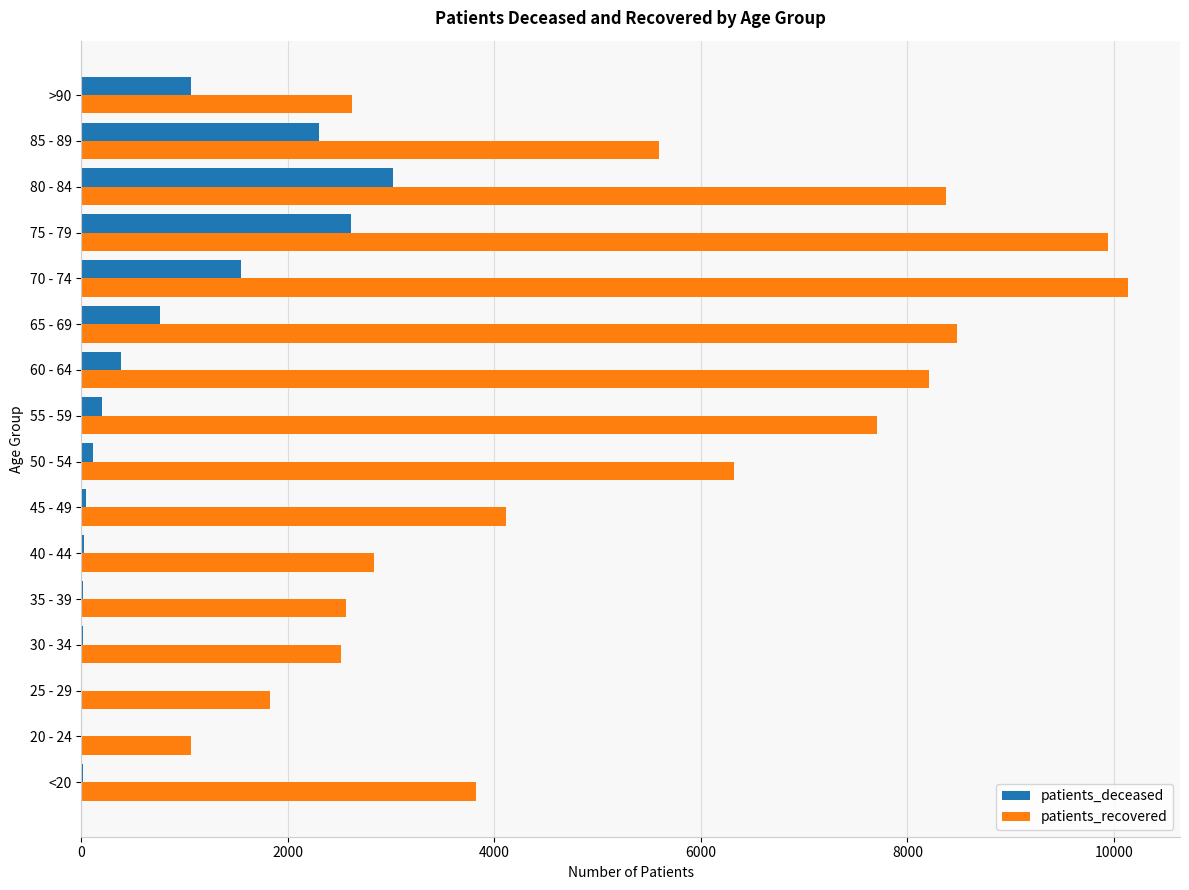

What is the maximum value for patients_deceased?

3020